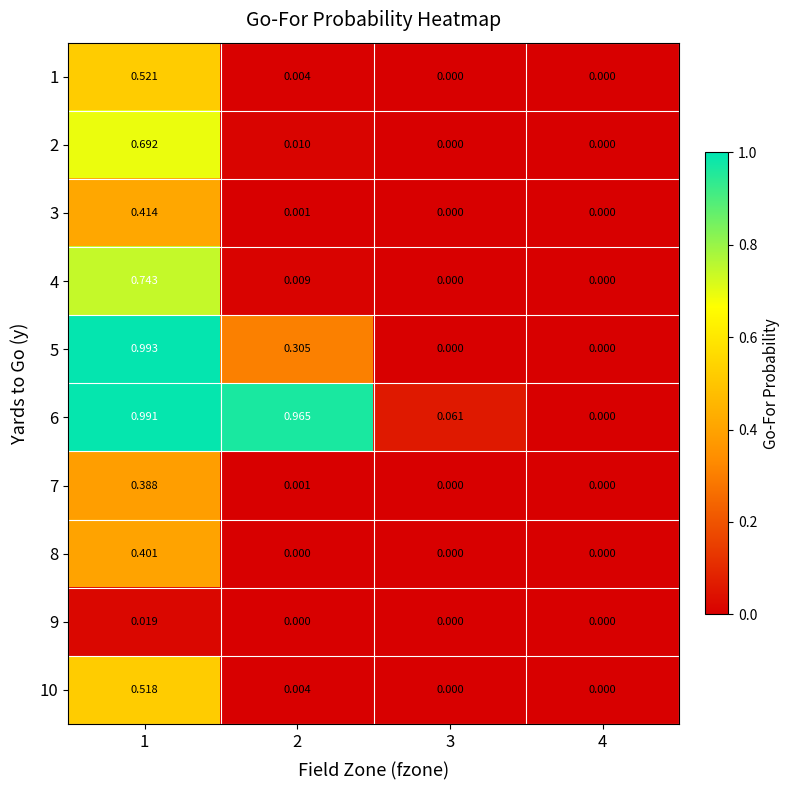

Rank the series by their maximum value, from highest to lowest.

5, 6, 4, 2, 1, 10, 3, 8, 7, 9